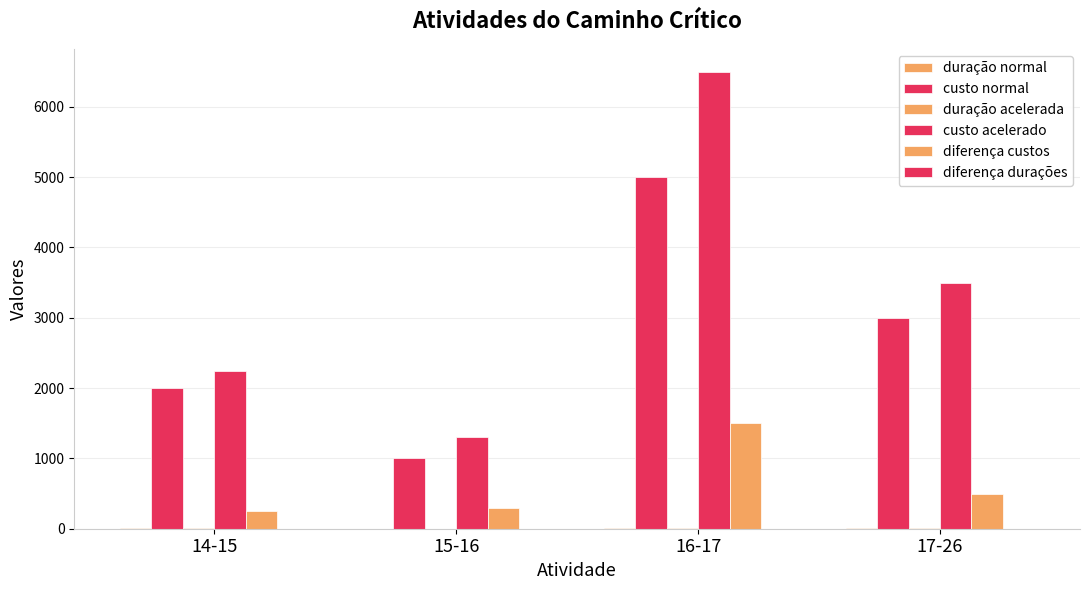

How many groups of bars are there?

4